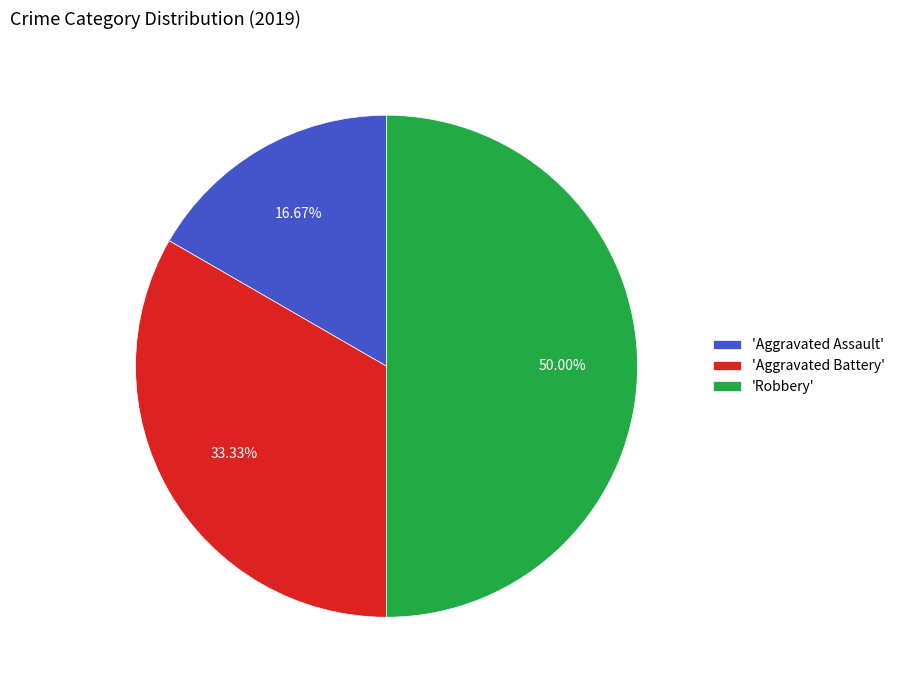

Rank the categories by value from lowest to highest.

'Aggravated Assault', 'Aggravated Battery', 'Robbery'